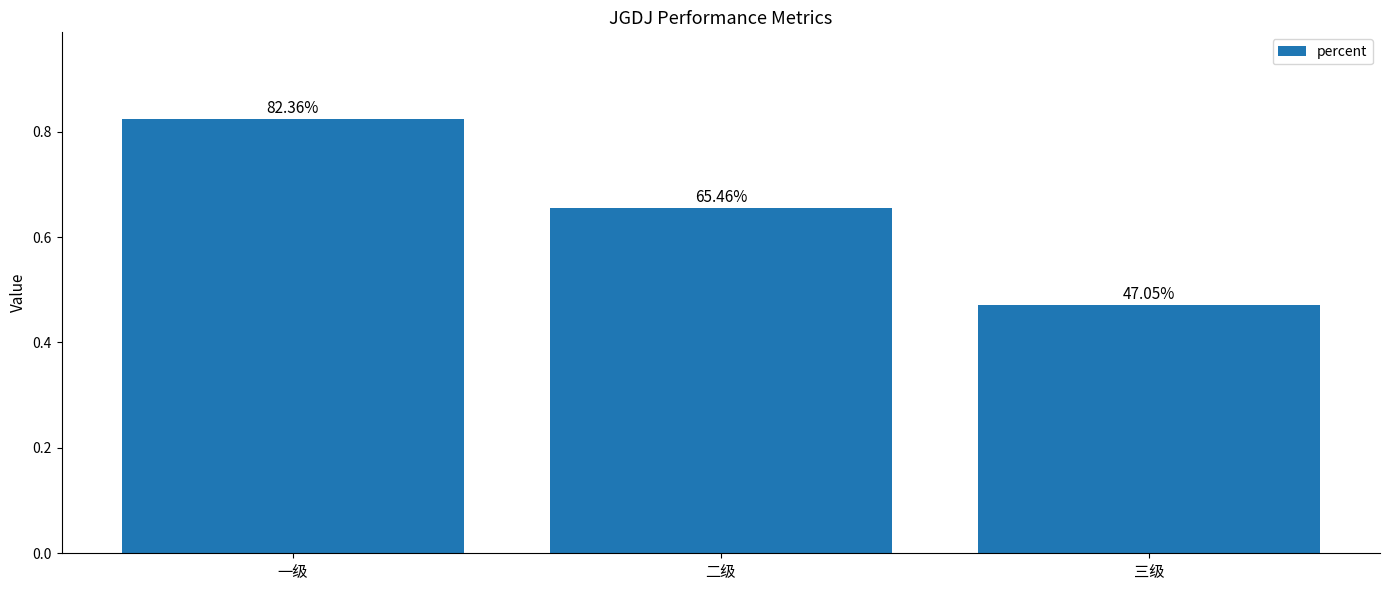

How many values are between 0 and 1?

3